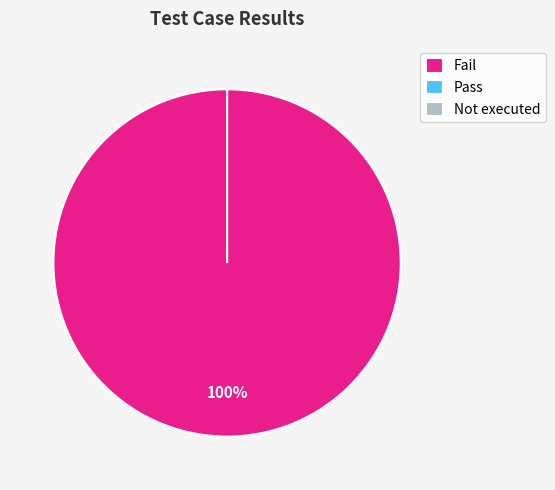

Which slice is the largest?

Fail